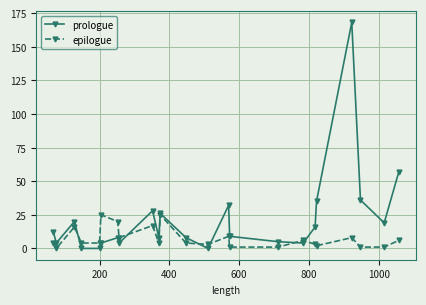

List the series in order of their peak value, lowest first.

epilogue, prologue